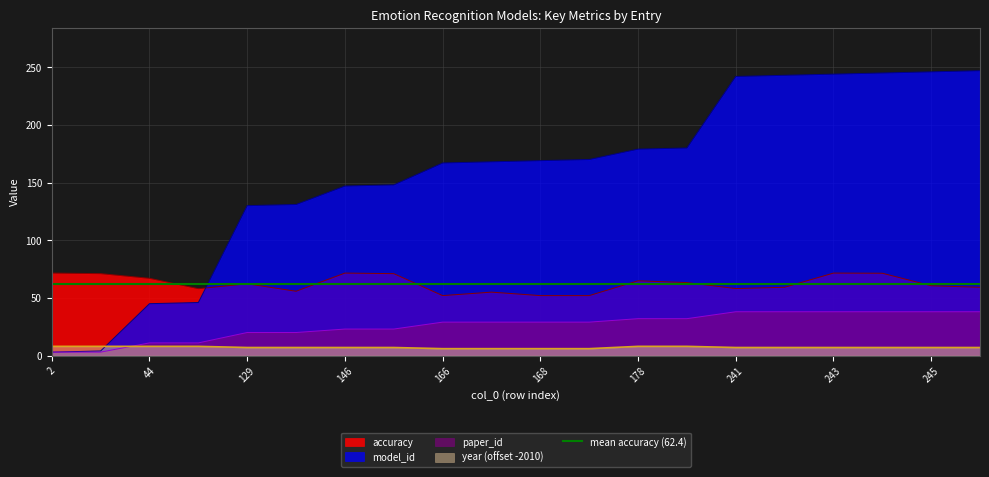

How many times do year and paper_id cross each other?

1